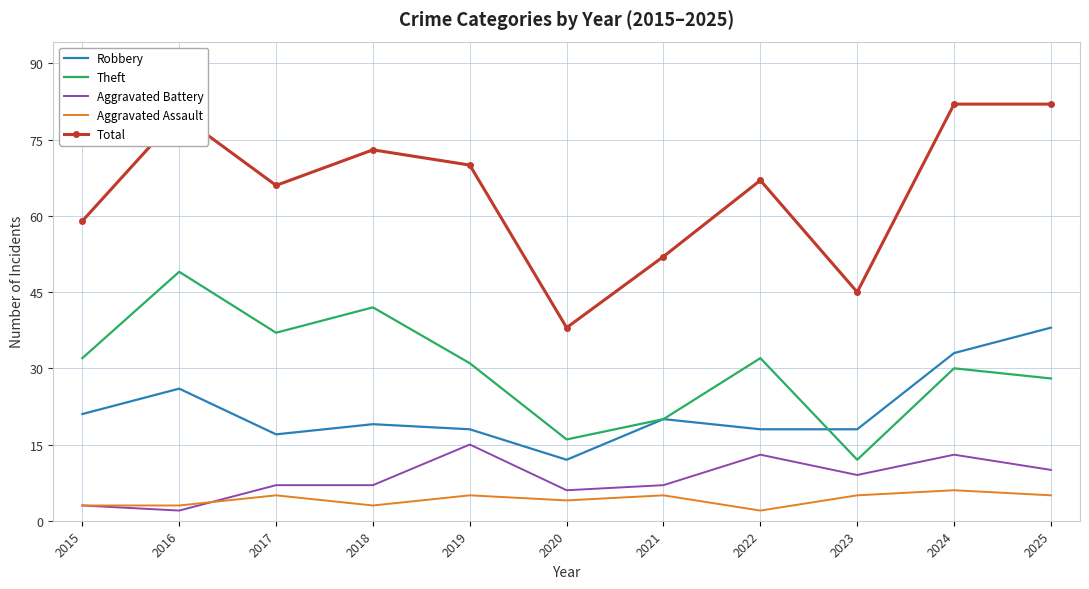

Which series has the largest total across all categories?

Total